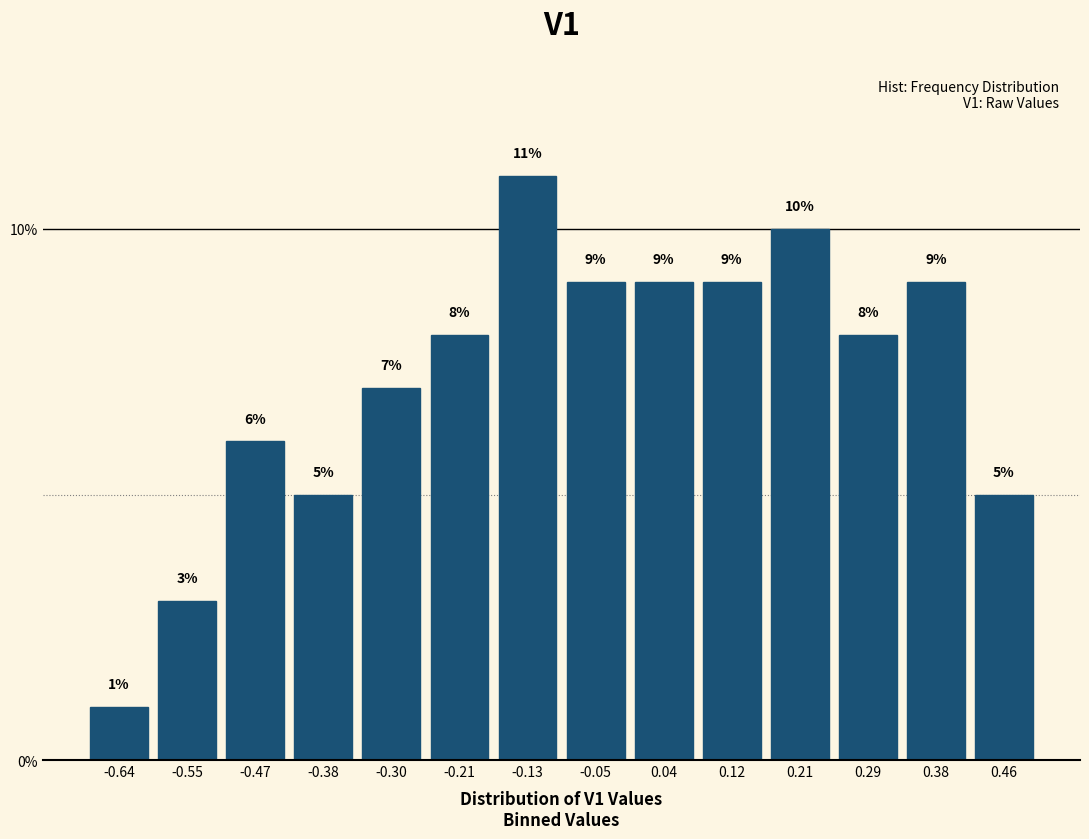

What is the height of the bar covering -0.26 to -0.17 on the x-axis? The bar edges are not printed on the chart, so give them approximately, as read against the axis.

8